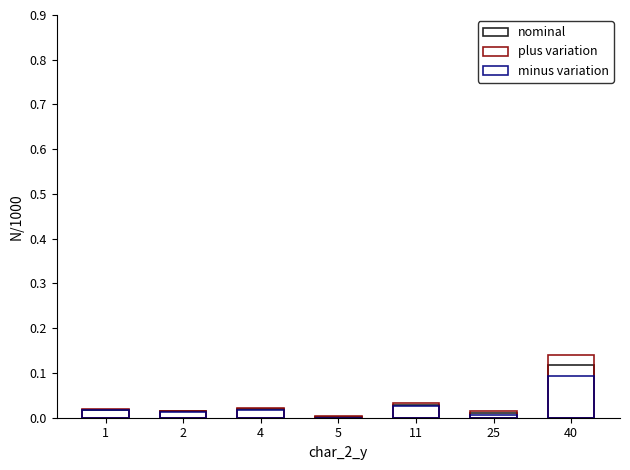

Reading left to right, transcribe all the data shown in this chart.

nominal: 0.0	0.0	0.0	0.0	0.0	0.0	0.1
plus variation: 0.0	0.0	0.0	0.0	0.0	0.0	0.1
minus variation: 0.0	0.0	0.0	0.0	0.0	0.0	0.1